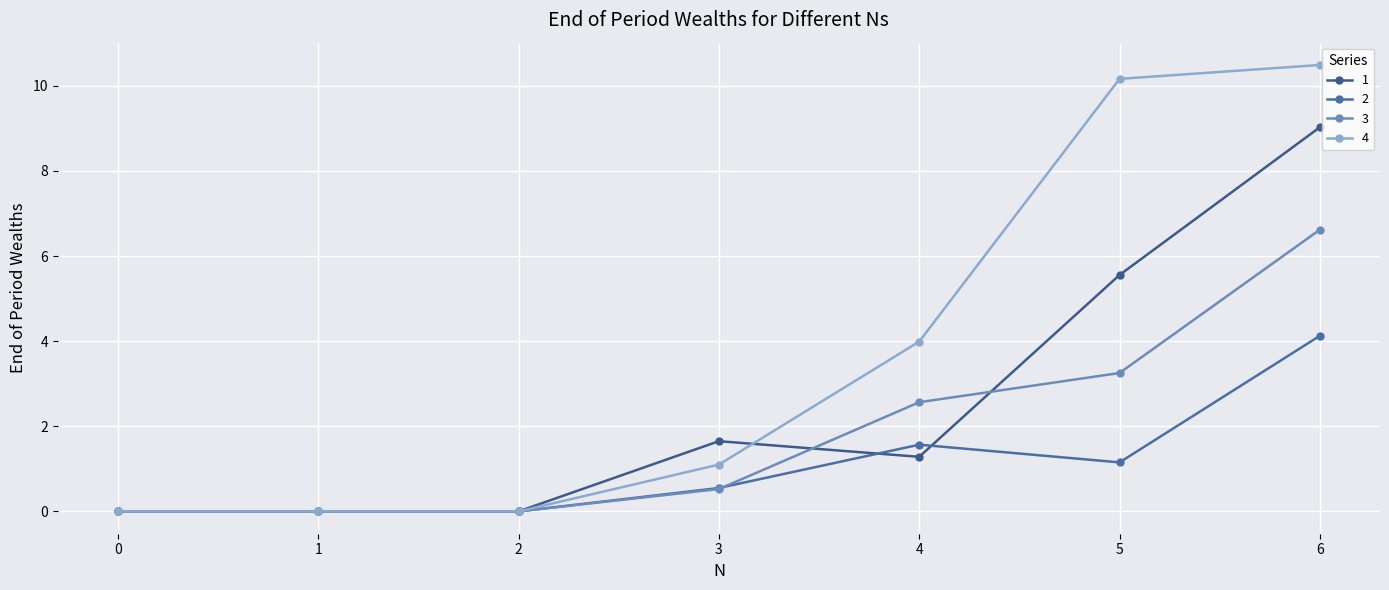

The value of 3 at 1 is -3.0. True or false?

False